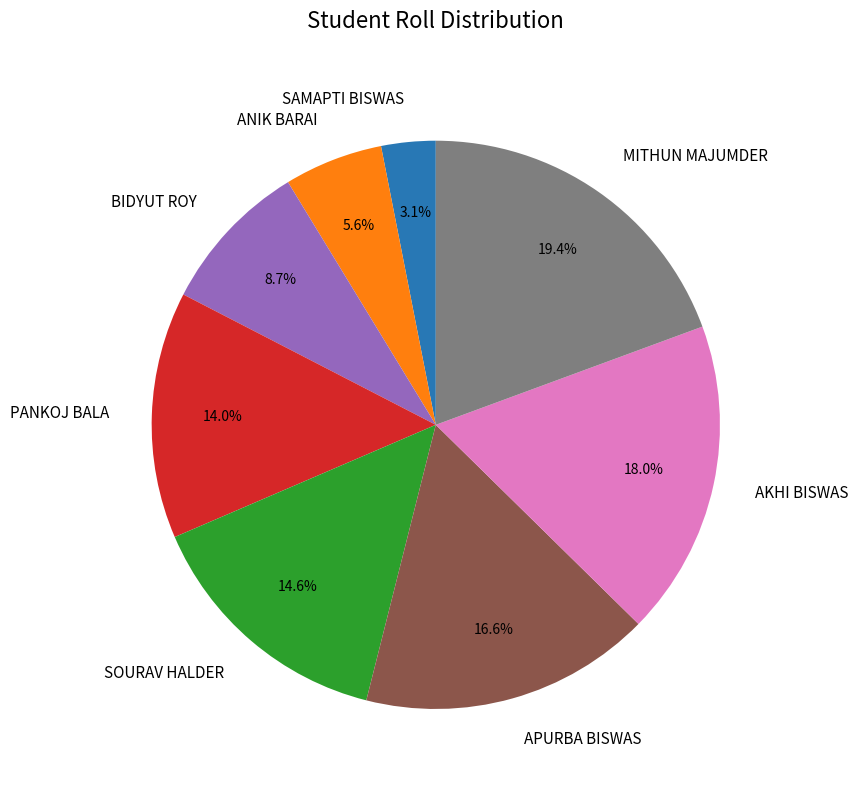

To the nearest percent, what is the difference between the largest and smallest slice percentages?

16%